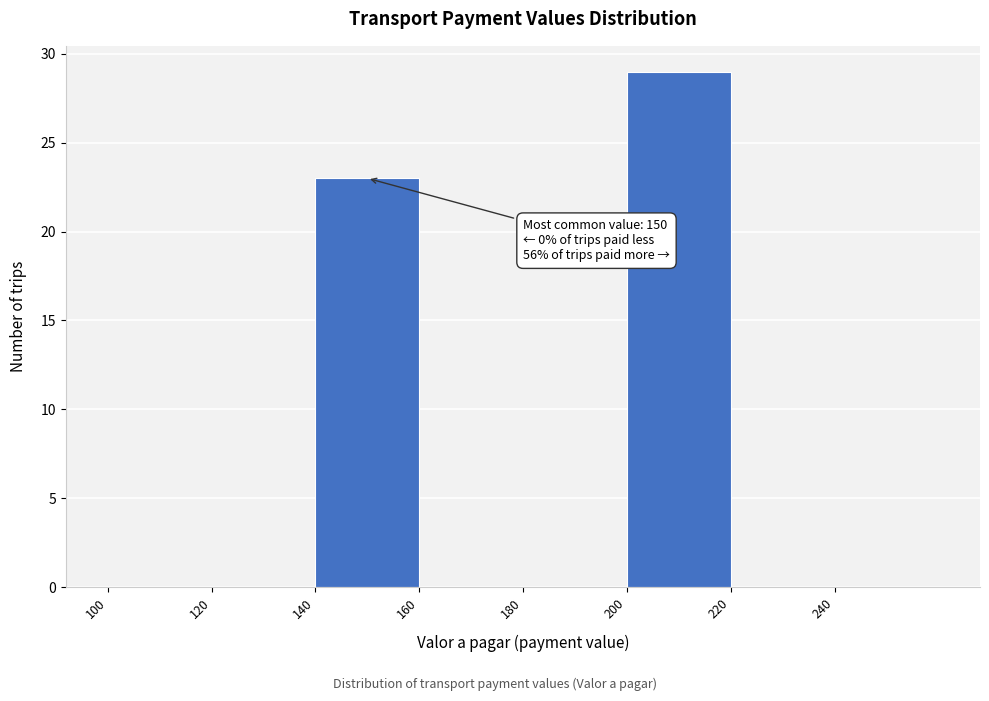

Which range on the x-axis has the tallest bar?

200 to 220